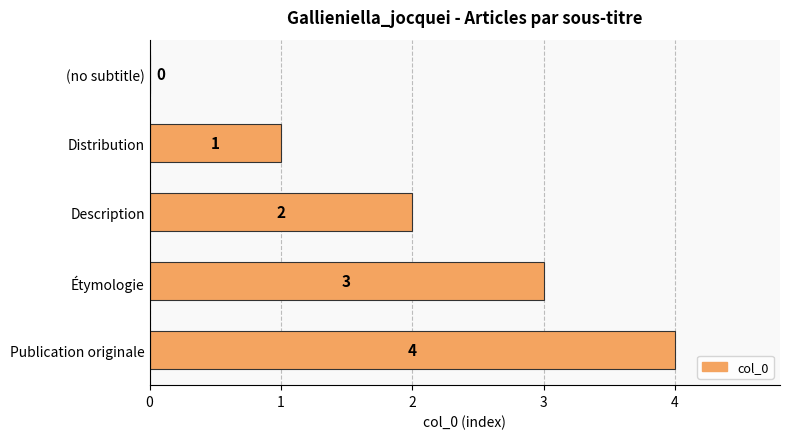

Which label corresponds to the largest value in the chart?

Publication originale